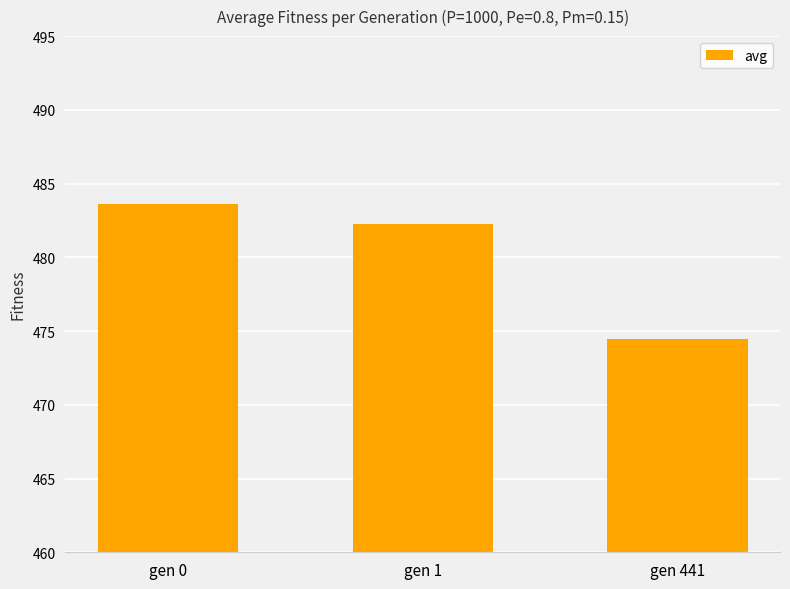

How many bars are there in total?

3